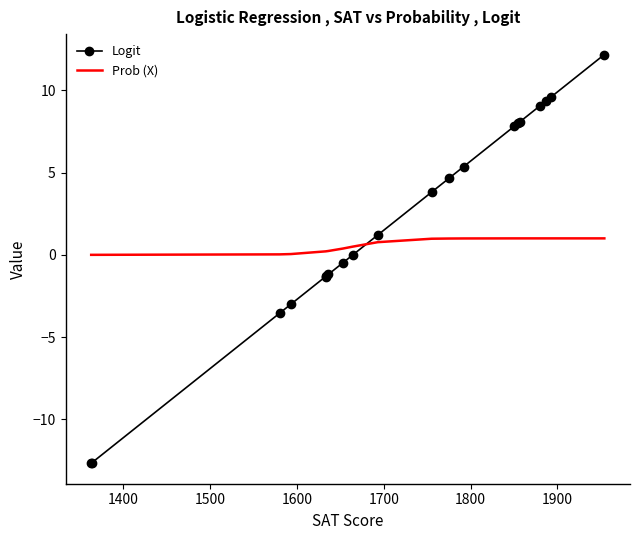

Which series has the largest range (max minus min)?

Logit